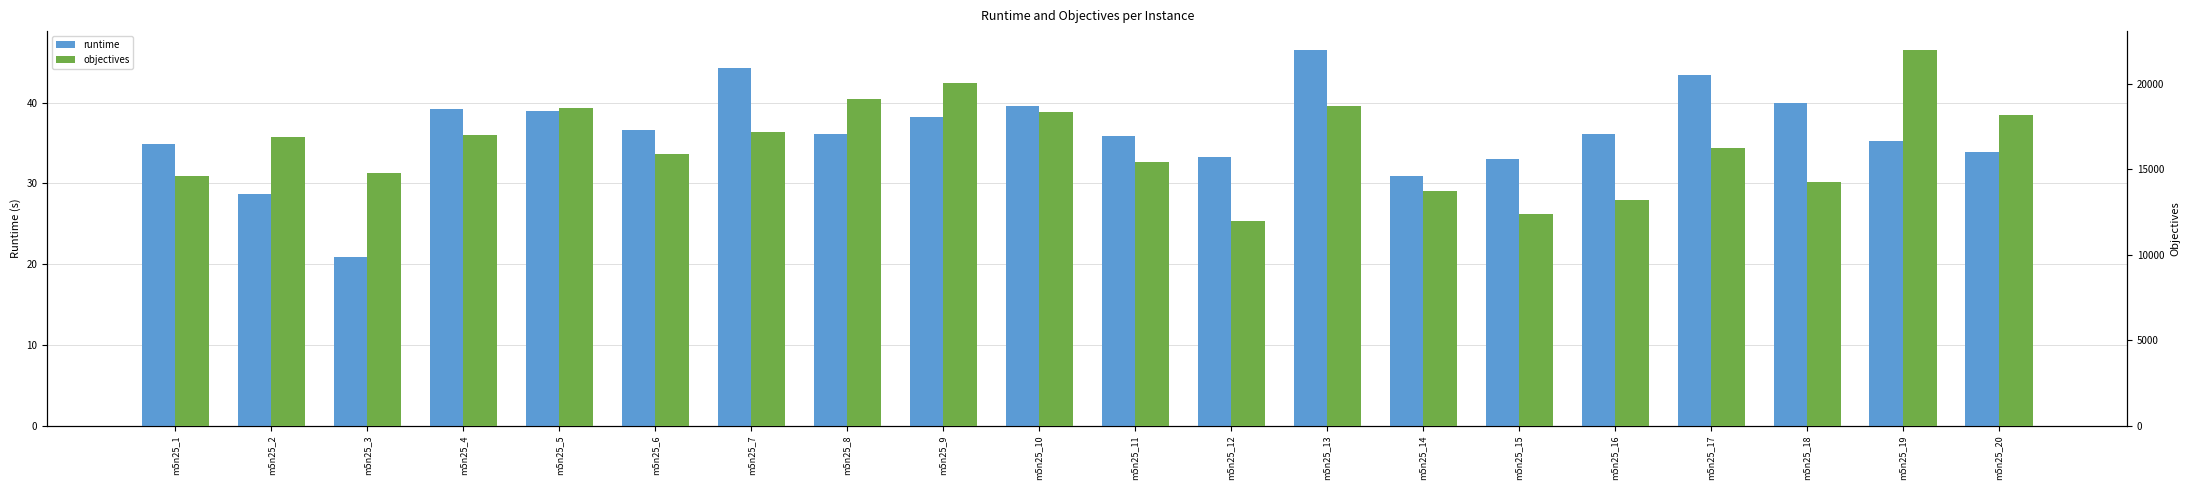

At which category does the chart reach its minimum across all series?

m5n25_3